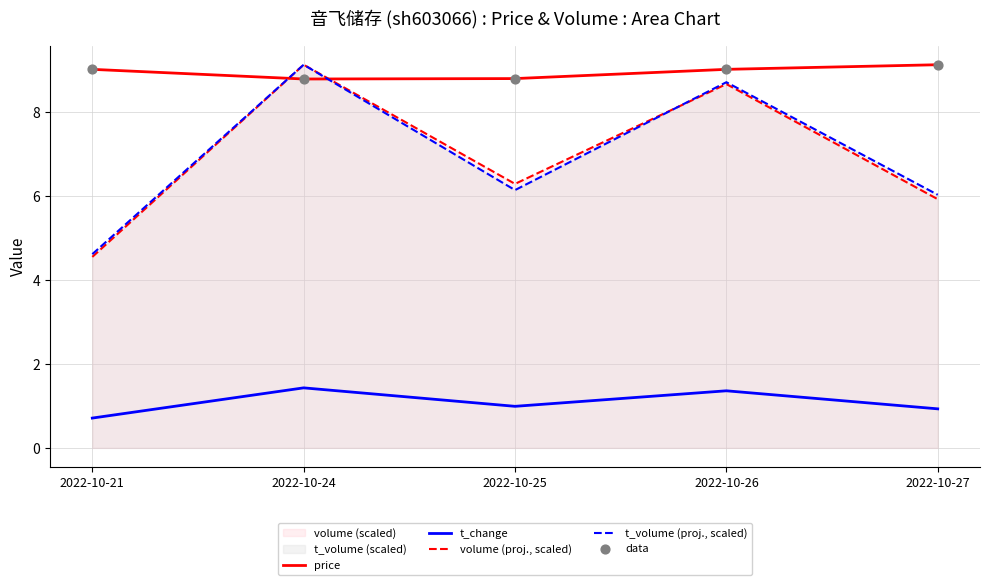

Which series has the widest spread of Y values?

volume (proj., scaled)